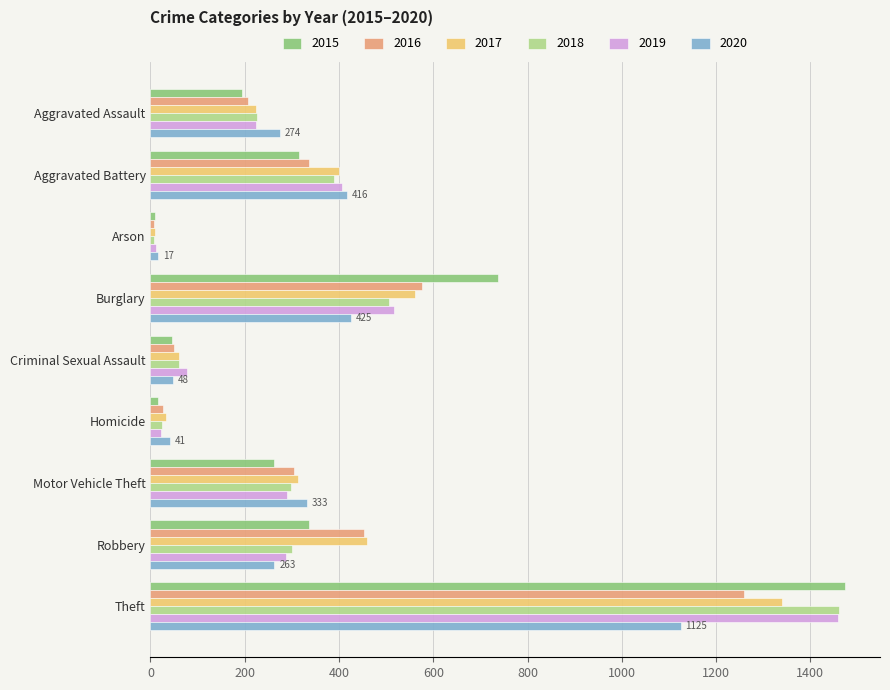

What is the total value across all series at Burglary?

3324